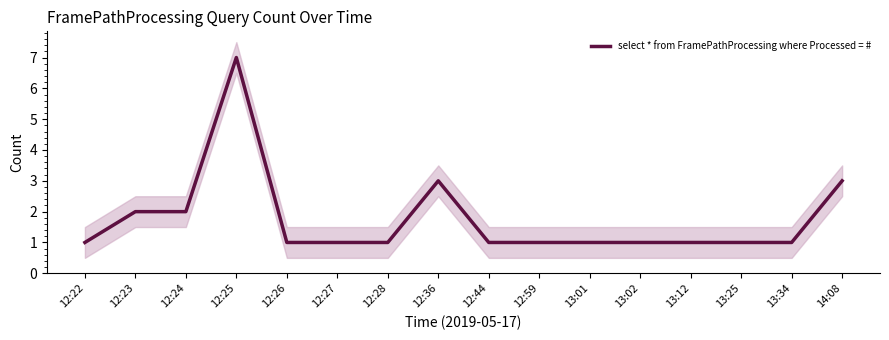

Reading left to right, transcribe all the data shown in this chart.

1	2	2	7	1	1	1	3	1	1	1	1	1	1	1	3